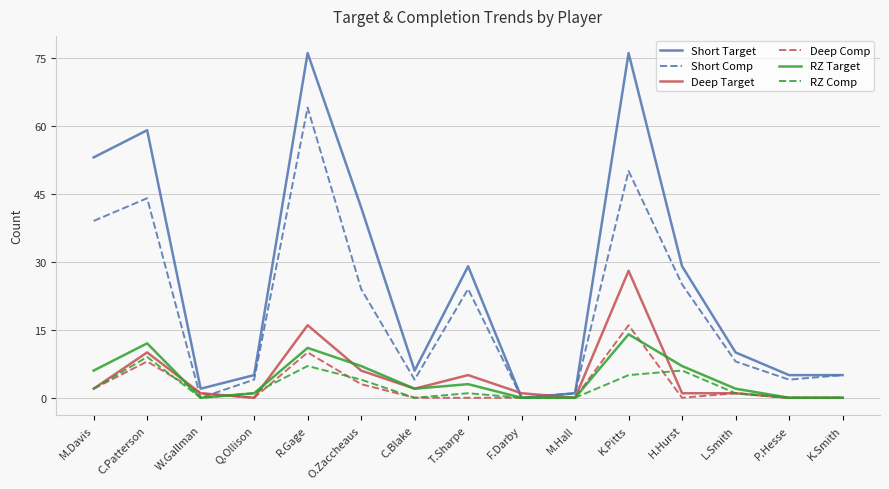

What is the highest value of the Deep Comp series?

16